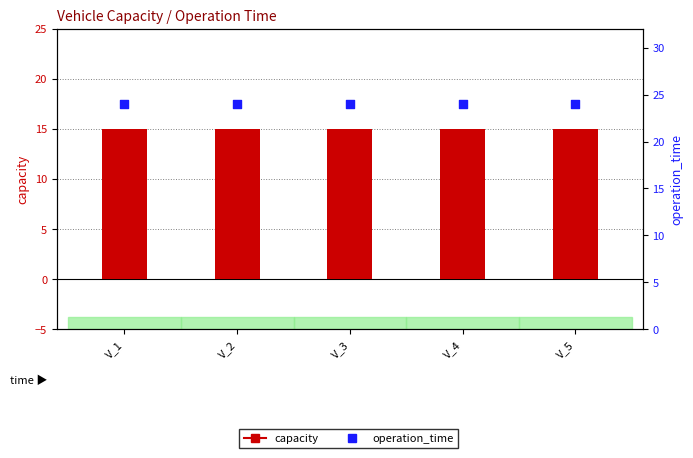

Is the value of capacity at V_3 greater than the value of operation_time at V_5?

No